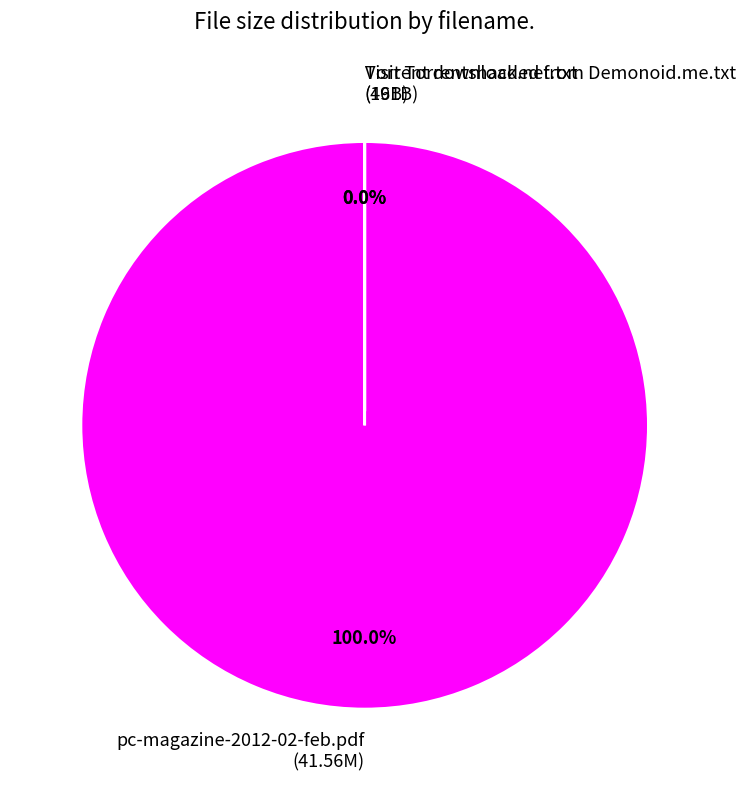

Does any single category account for the majority?

Yes